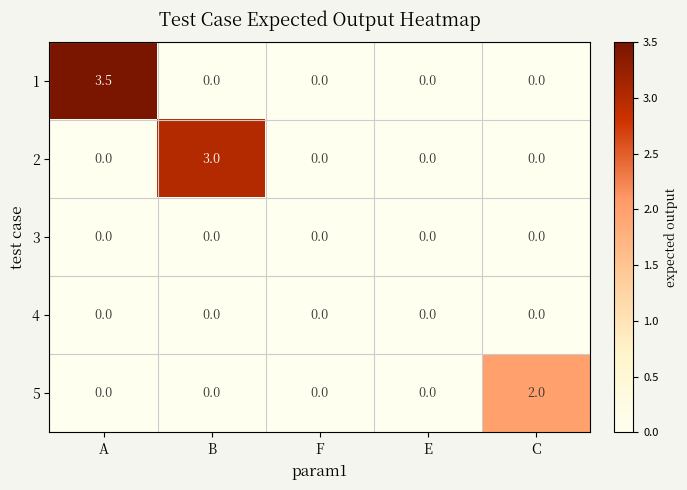

What is the spread (max minus min) of values at C?

2.0